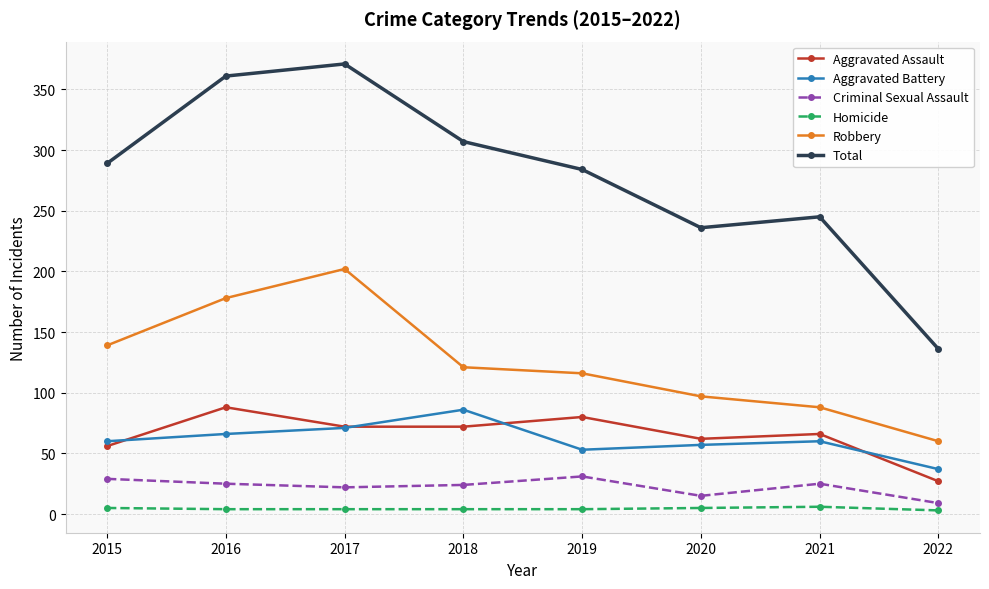

The value of Homicide at 2018 is 4. True or false?

True